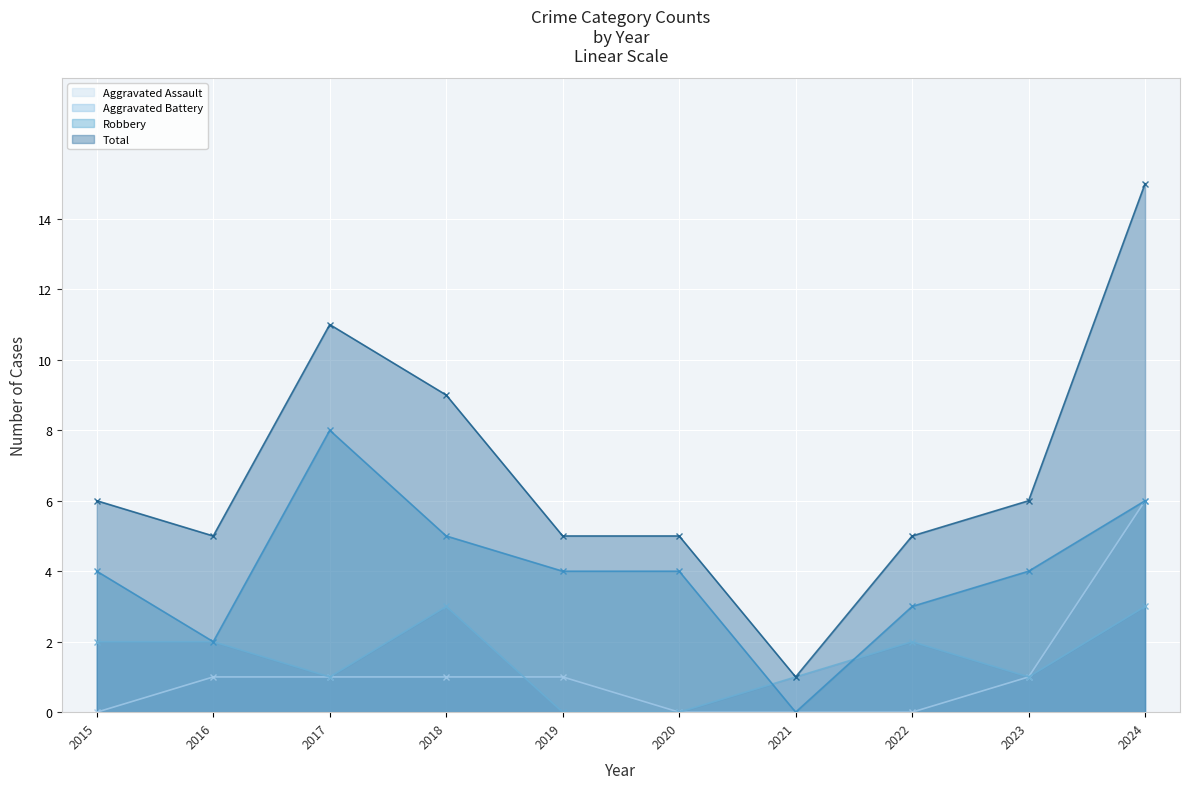

At 2015, list the series in order from smallest to largest.

Aggravated Assault, Aggravated Battery, Robbery, Total